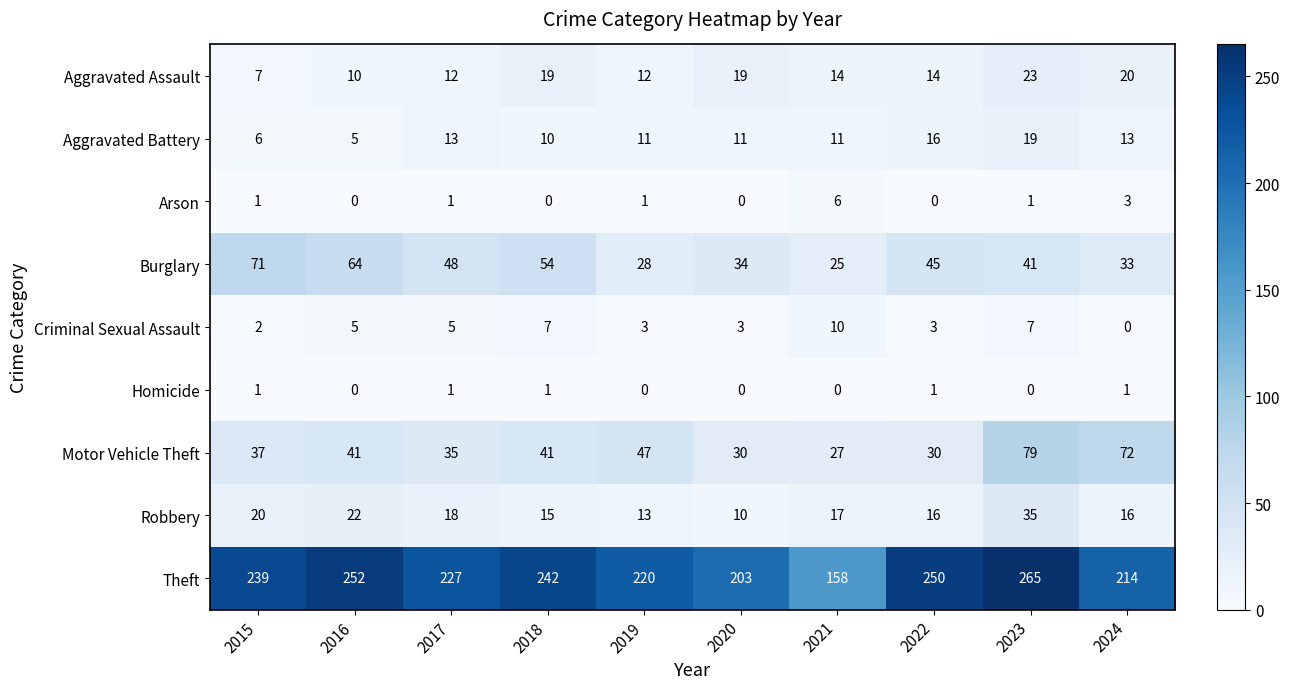

At how many categories does at least one series exceed 243?

3